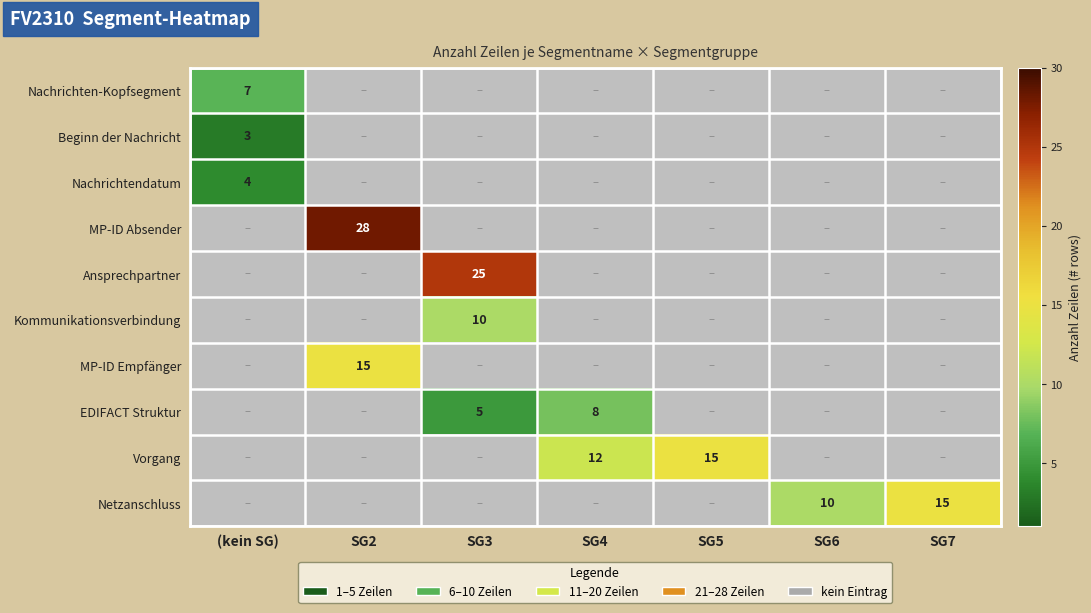

True or false: EDIFACT Struktur has a value of 2 at SG4.

False